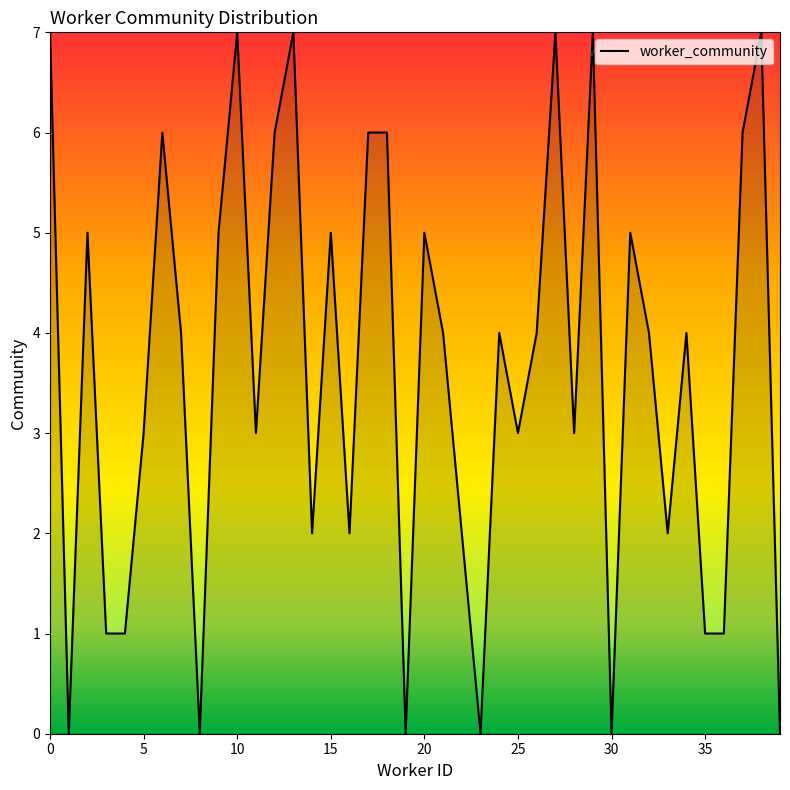

What is the maximum value shown in the chart?

7